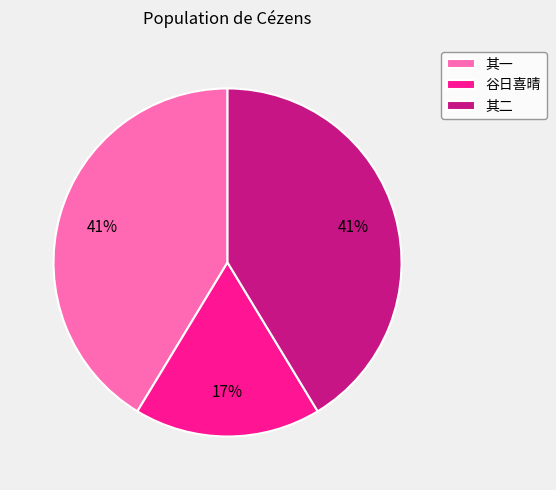

What is the ratio of the value at 其二 to the value at 其一?

1.0